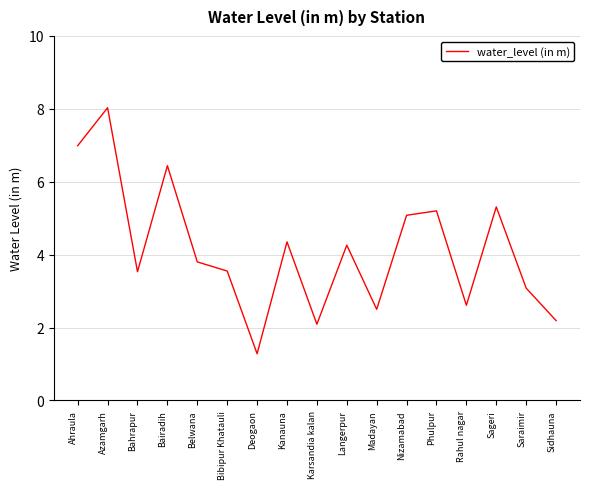

Where does the data first go above 3?

Ahraula